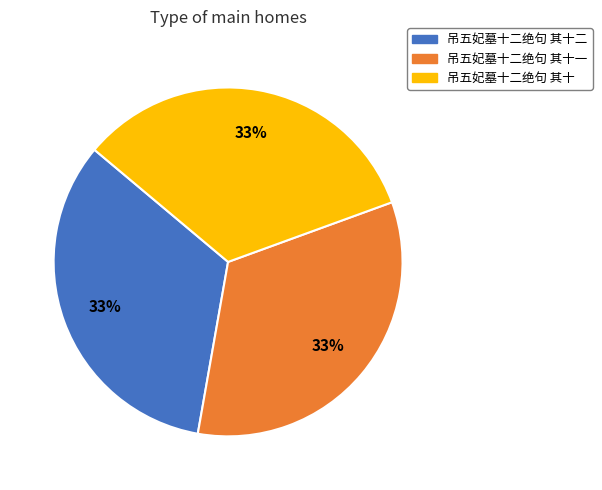

What percentage is the 吊五妃墓十二绝句 其十 slice, to the nearest percent?

33%